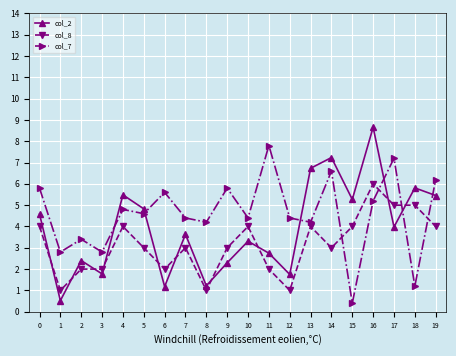

At which label does col_2 reach its peak?

16